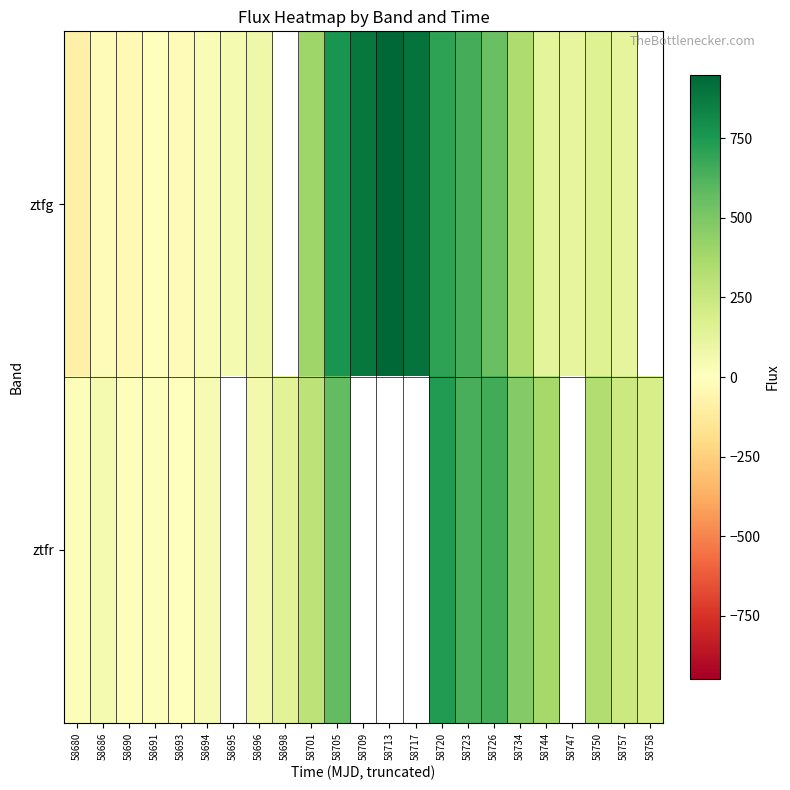

What is the total value across all series at 58690?

-22.1